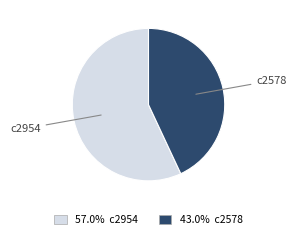

How many slices are in this pie chart?

2